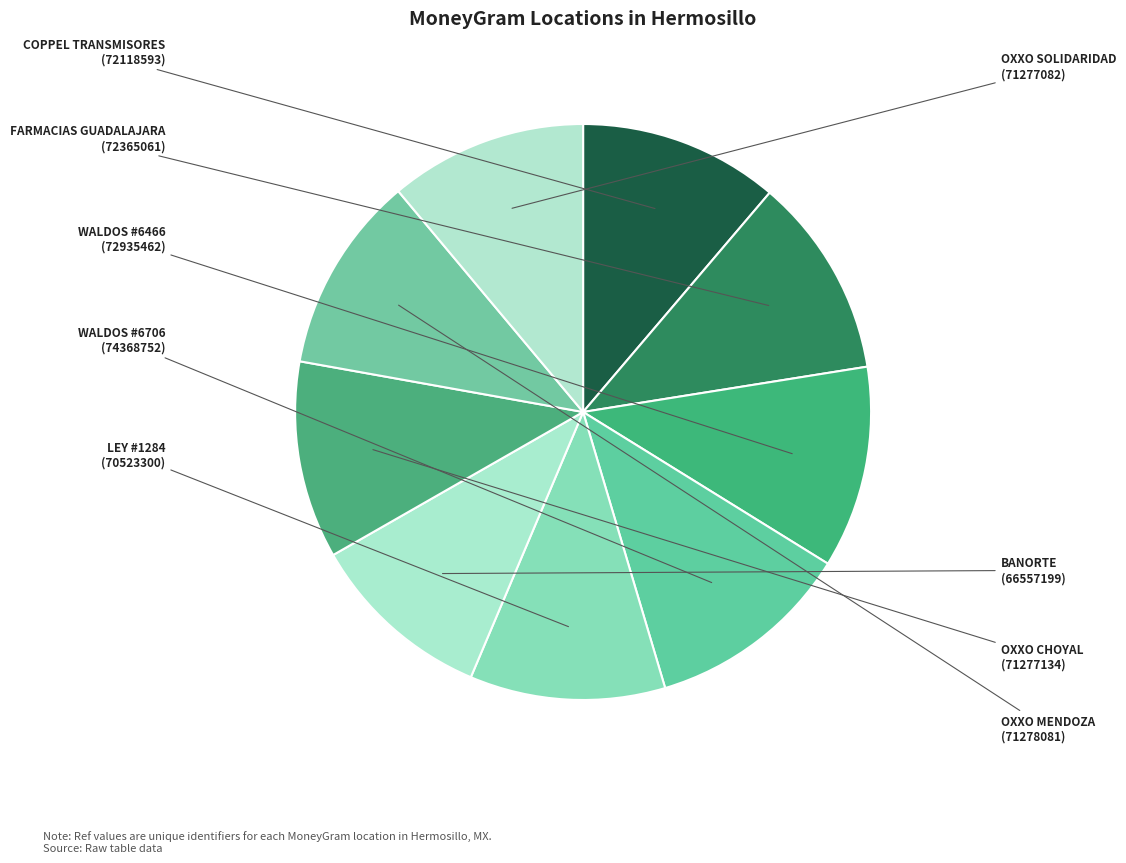

Count the number of slices in the pie.

9